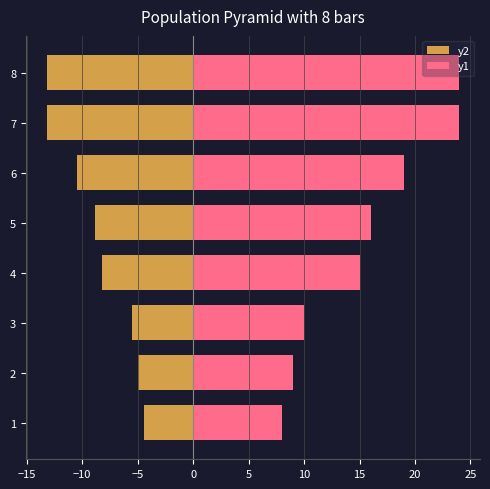

List the series in order of their peak value, lowest first.

y2, y1